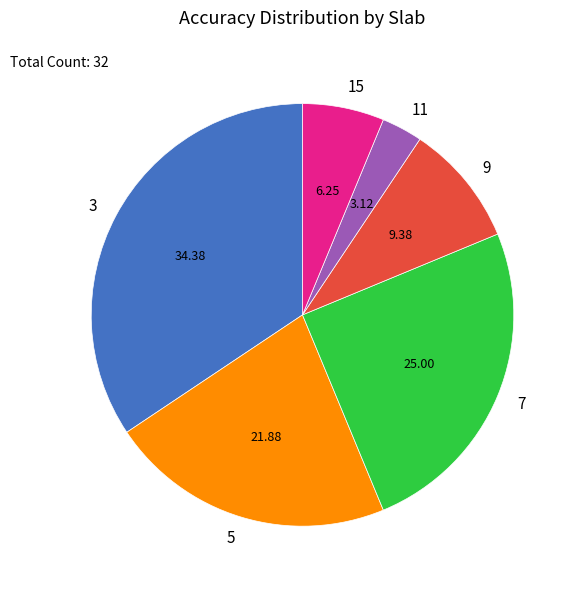

Between 5 and 9, which is larger?

5